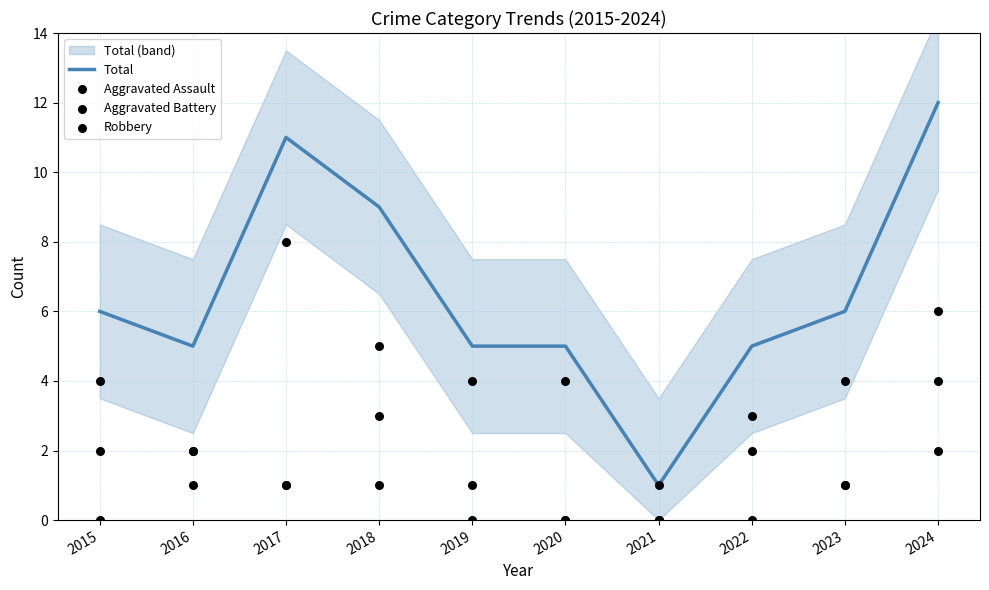

What are all the series names shown in the legend?

Total, Aggravated Assault, Aggravated Battery, Robbery